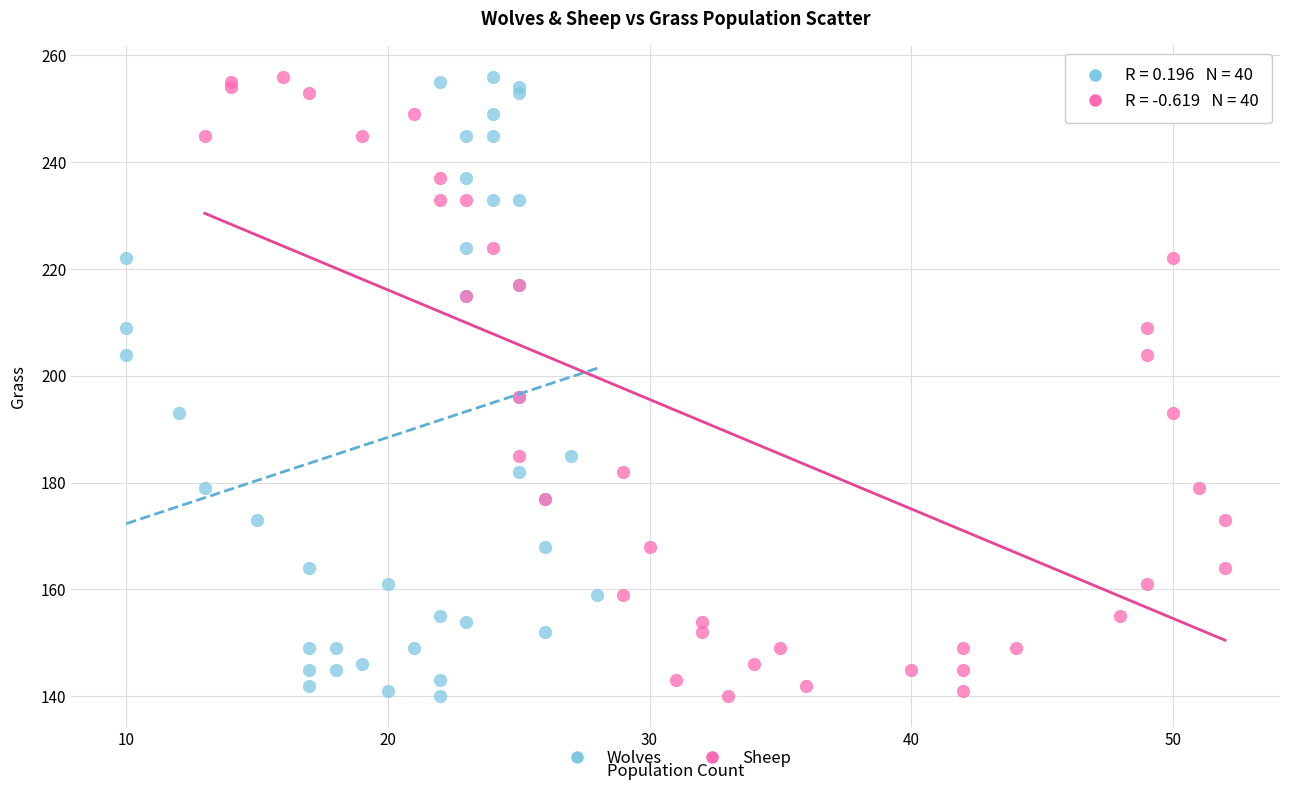

What are all the series names shown in the legend?

Wolves, Sheep